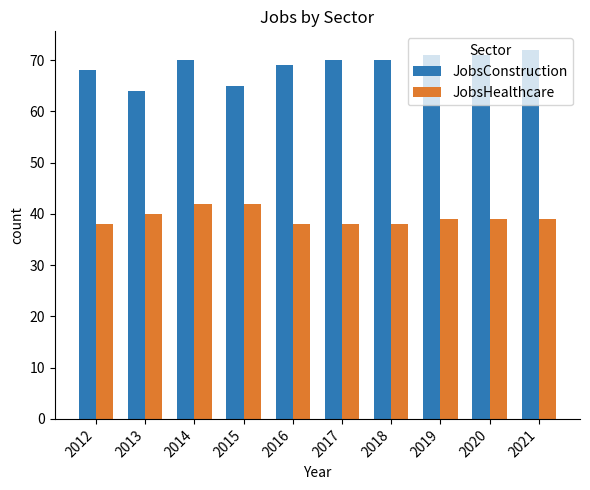

How many categories are shown in the chart?

10